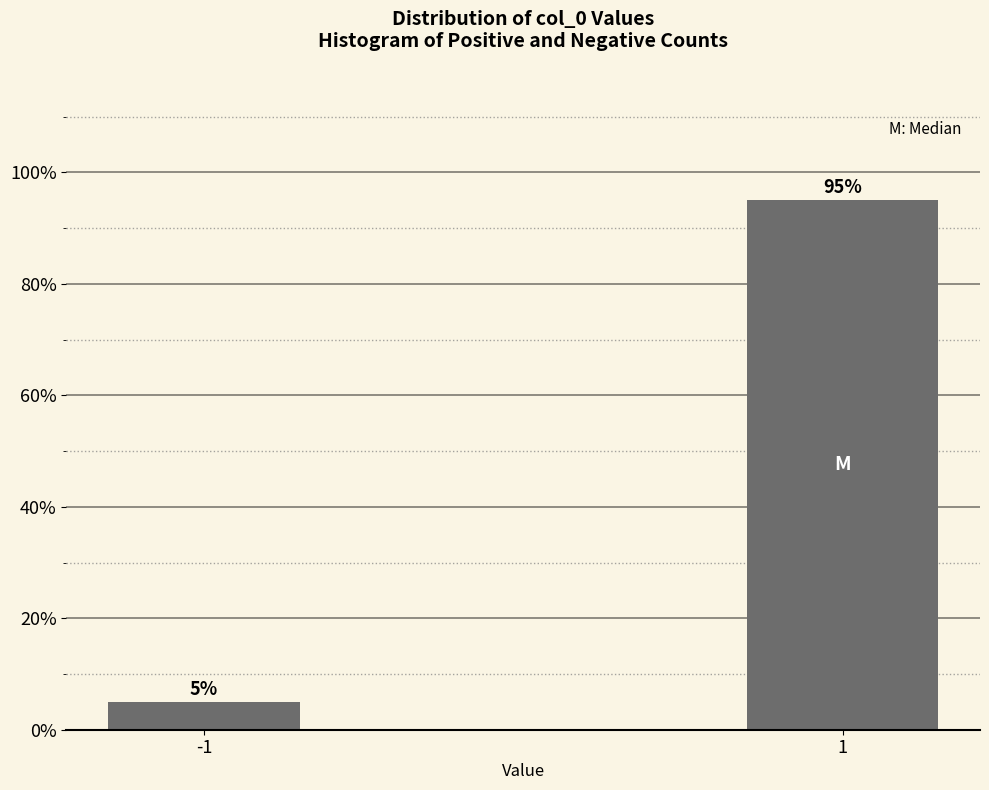

Reading right to left, extract all data points from this chart.

95.0	5.0